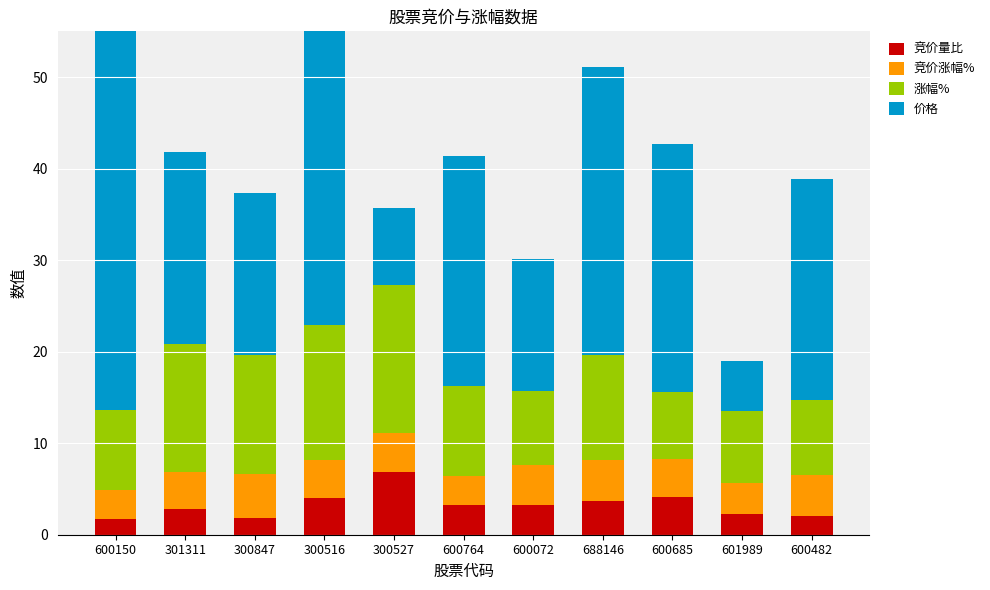

What is the spread (max minus min) of values at 600072?

11.2